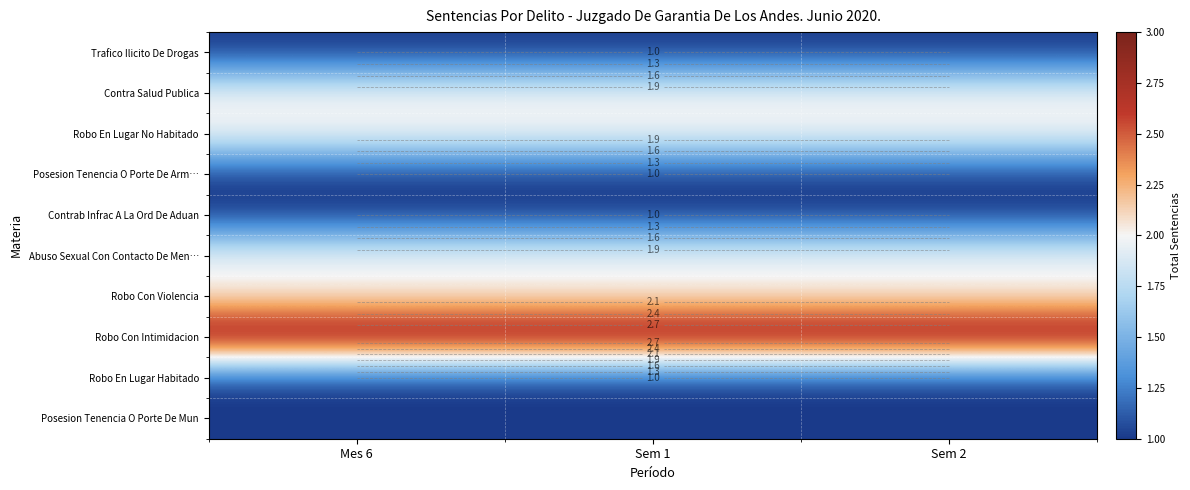

At how many categories does at least one series exceed 2?

3